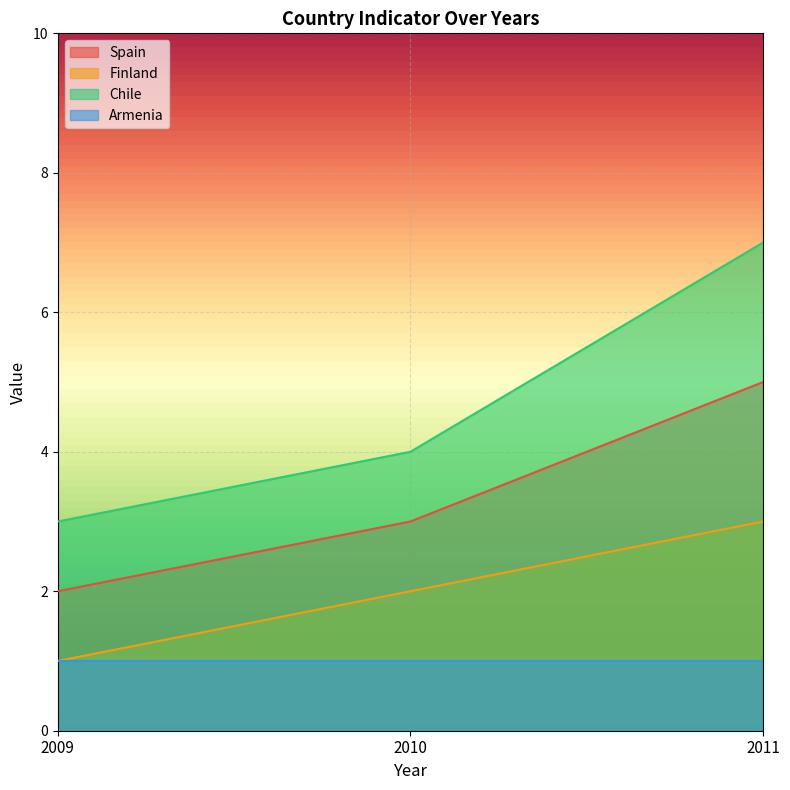

How many Finland values are between 1 and 3?

3